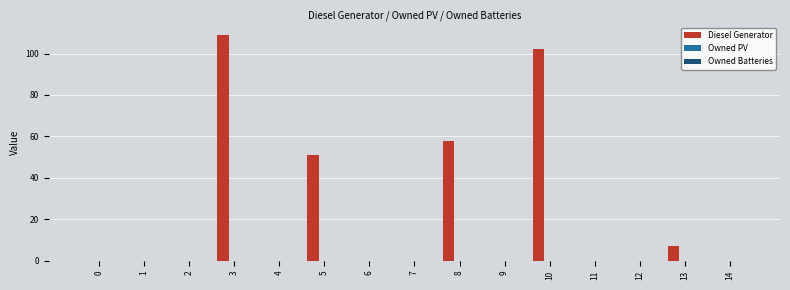

Reading left to right, transcribe all the data shown in this chart.

0=0	1=0	2=0	3=109	4=0	5=51	6=0	7=0	8=58	9=0	10=102	11=0	12=0	13=7	14=0